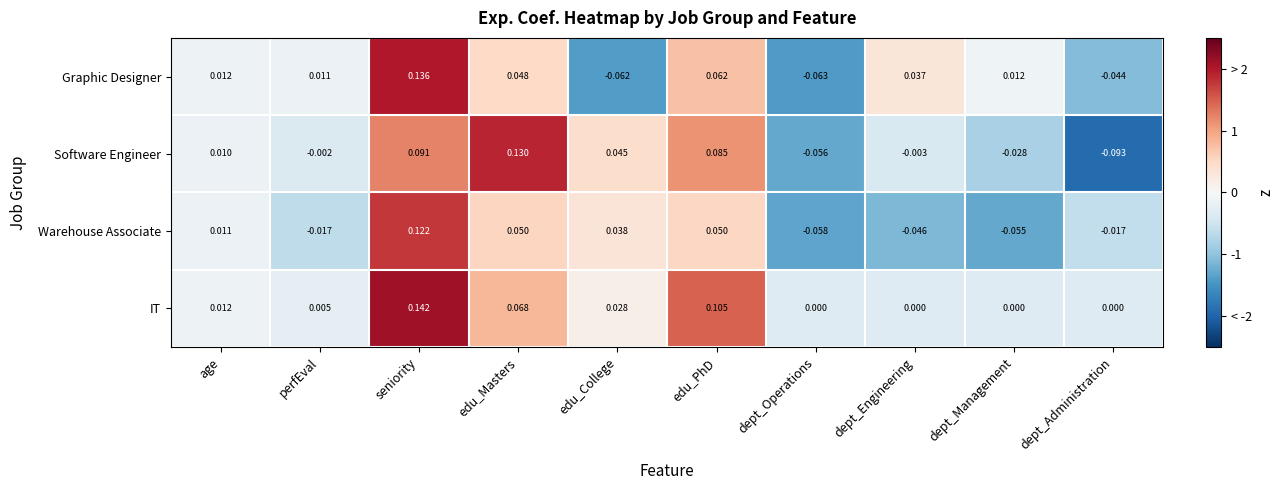

What is the total value across all series at dept_Administration?

-0.2